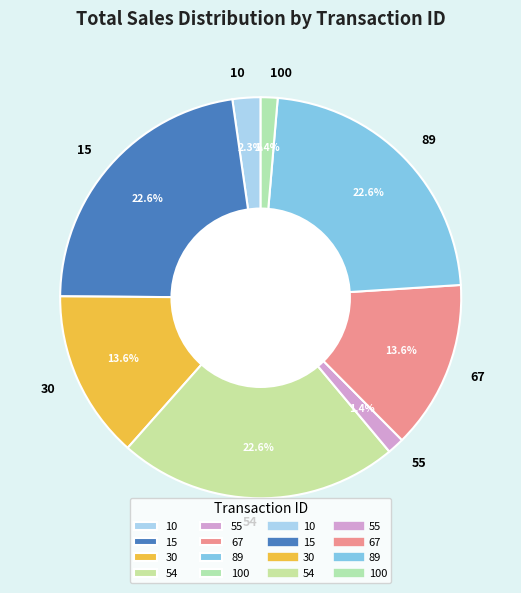

To the nearest percent, what portion does 10 represent?

2%